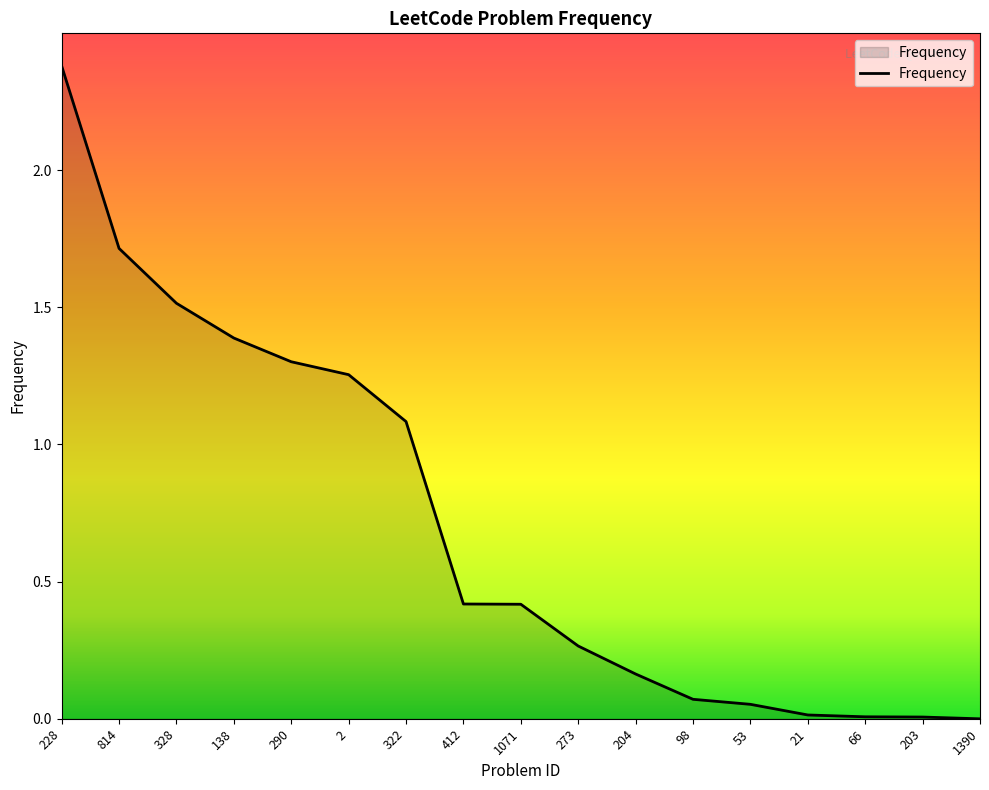

At which category does the chart reach its peak across all series?

228